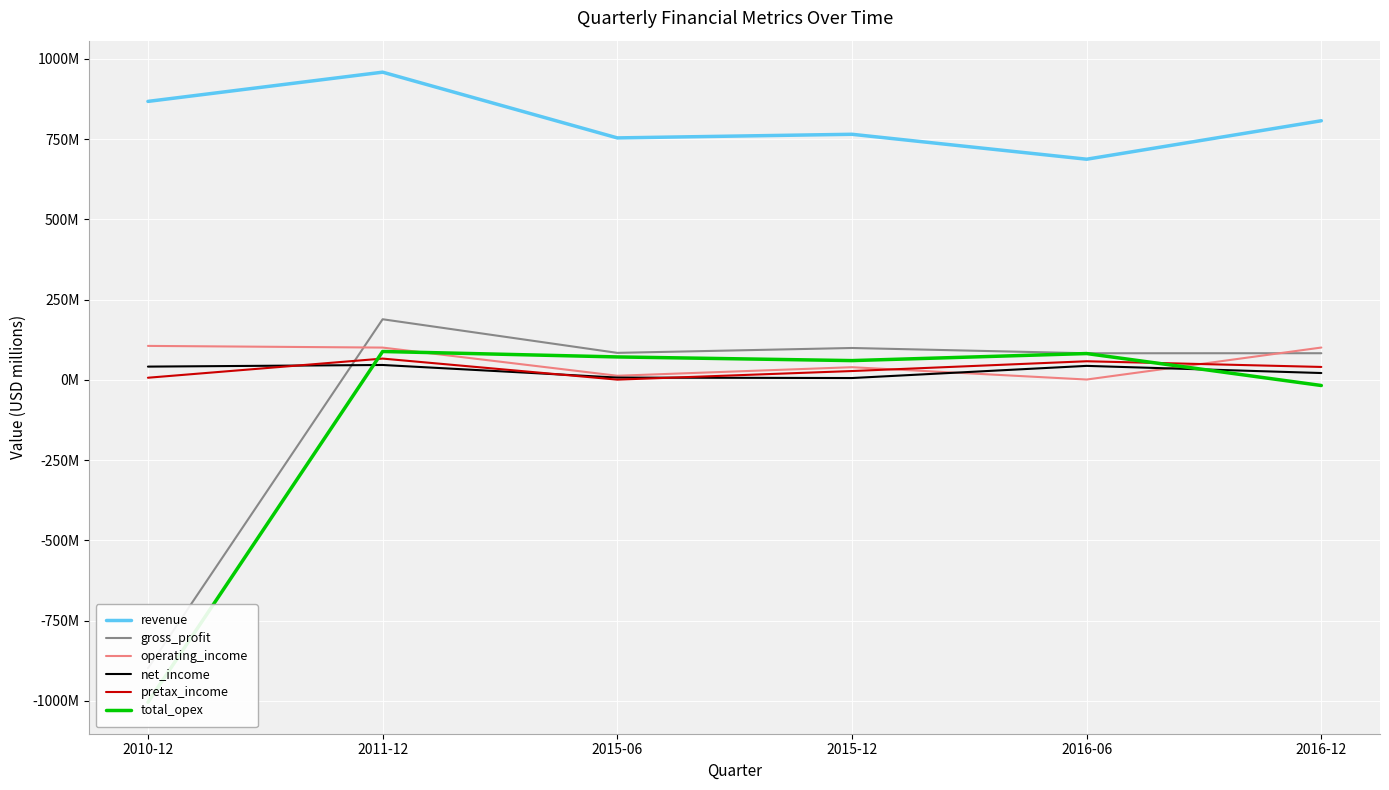

Is it true that revenue equals 867.4 at 2010-12?

True